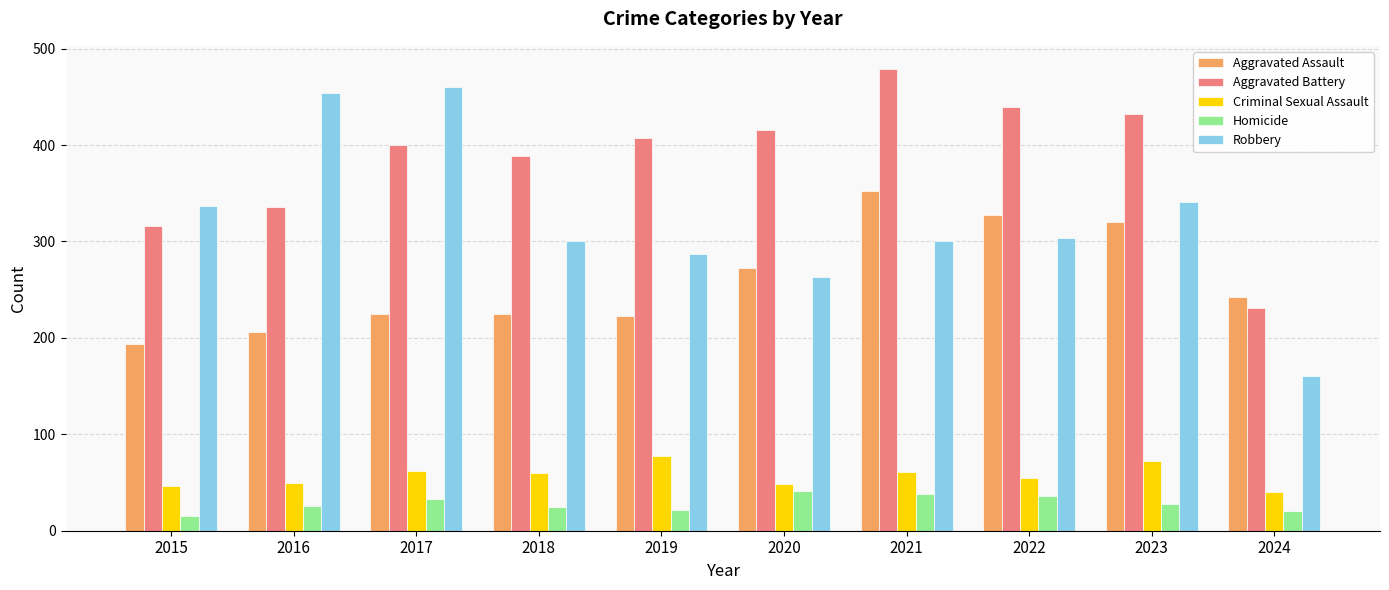

What is the difference between the highest and lowest values at 2017?

427